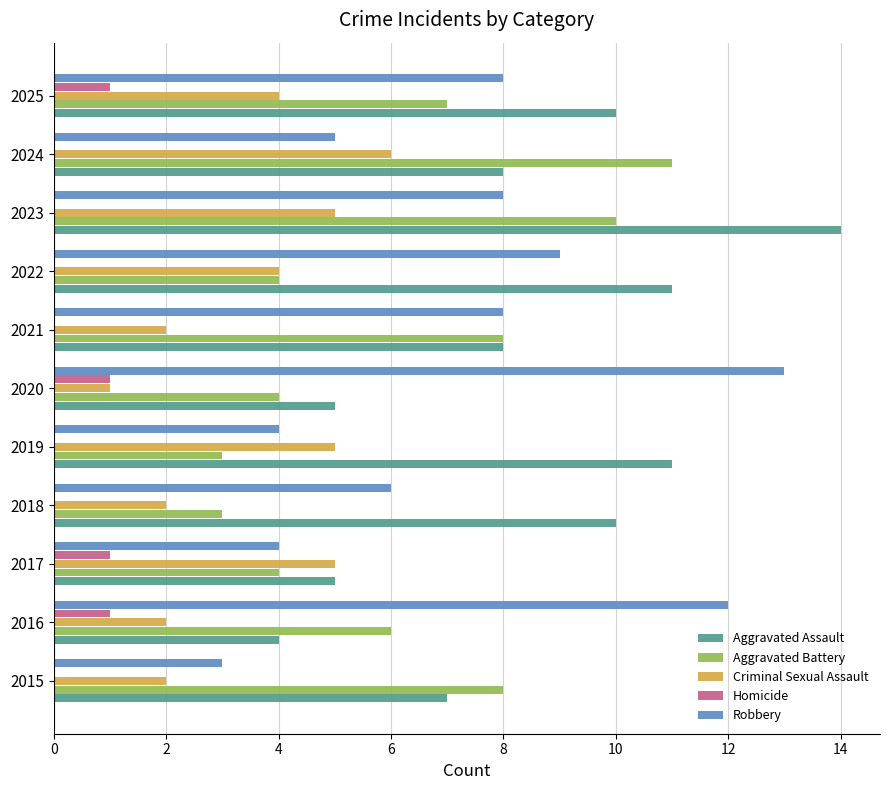

What are all the series names shown in the legend?

Aggravated Assault, Aggravated Battery, Criminal Sexual Assault, Homicide, Robbery